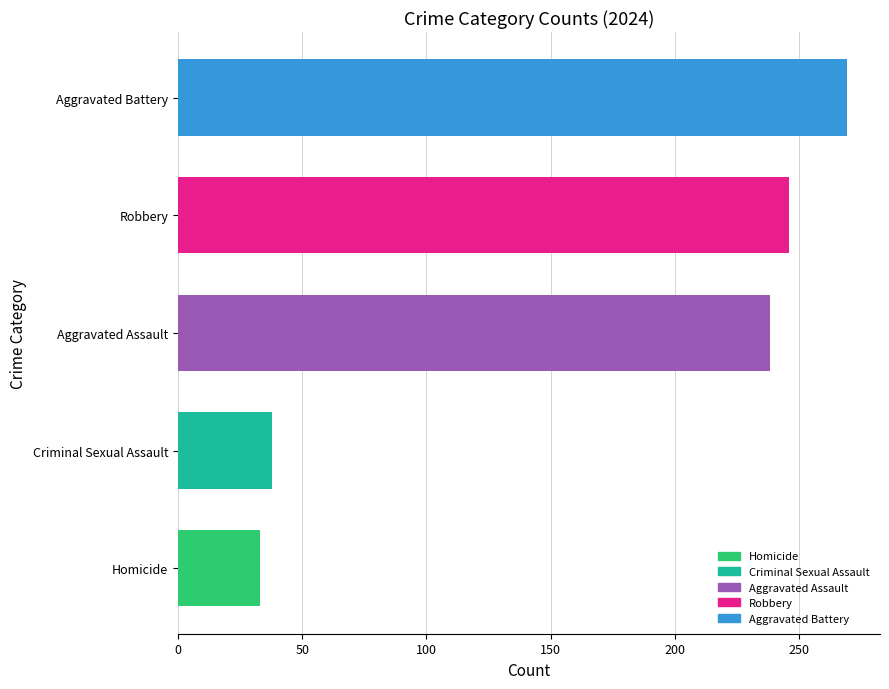

At which label is the value closest to 151?

Aggravated Assault